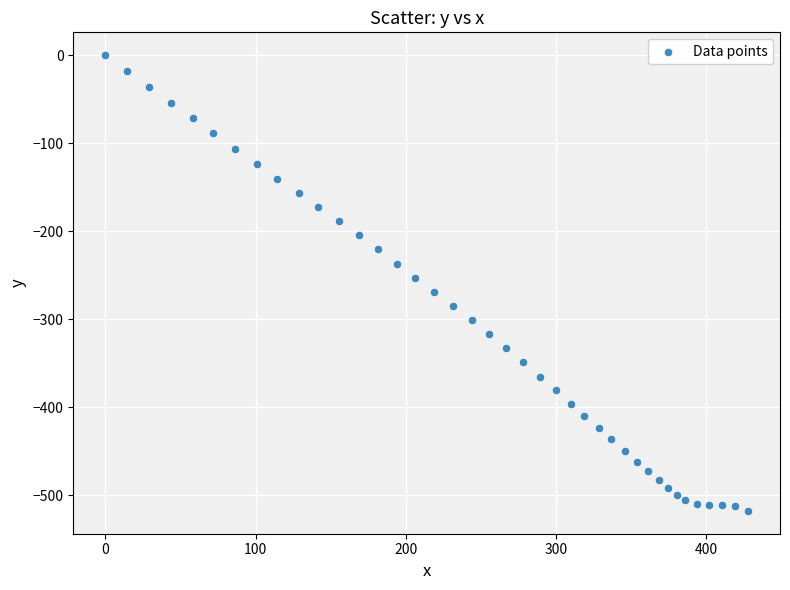

What is the range of X values (max minus min)?

427.9